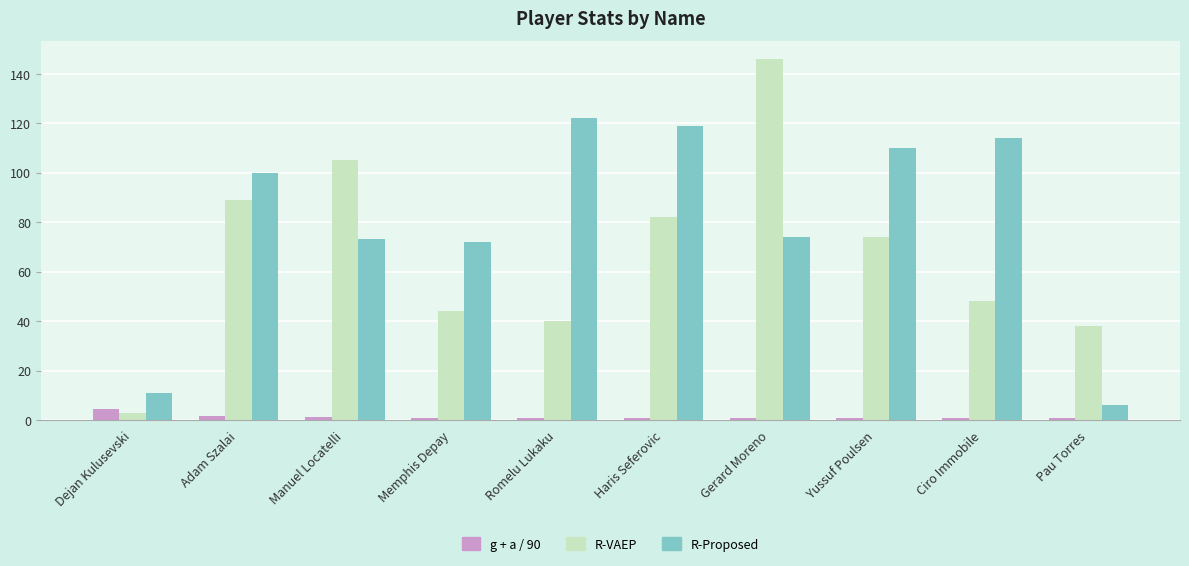

True or false: R-Proposed has a value of 119.0 at Haris Seferovic.

True